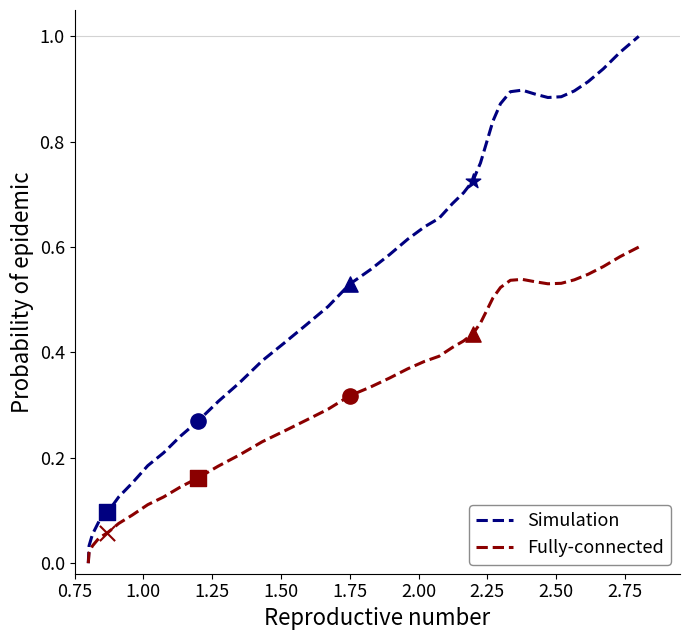

What are all the series names shown in the legend?

Simulation, Fully-connected